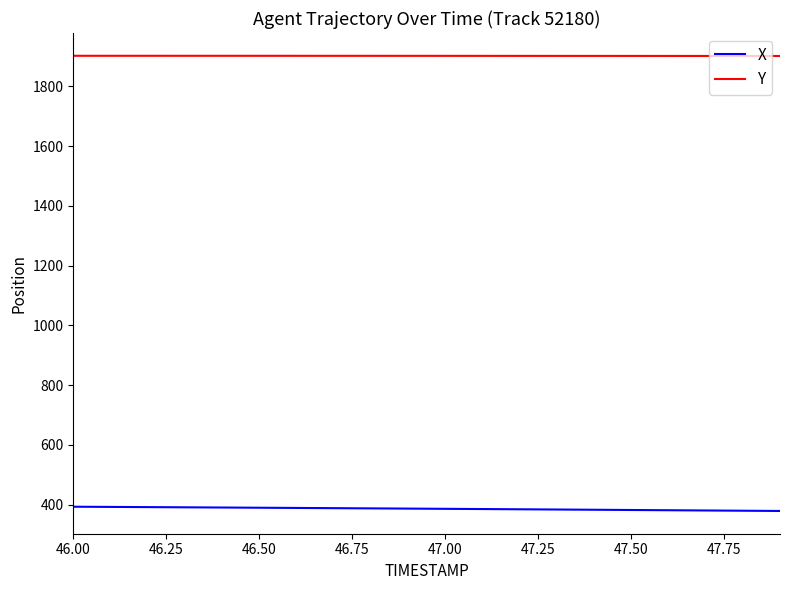

True or false: Y and X cross at least once.

False